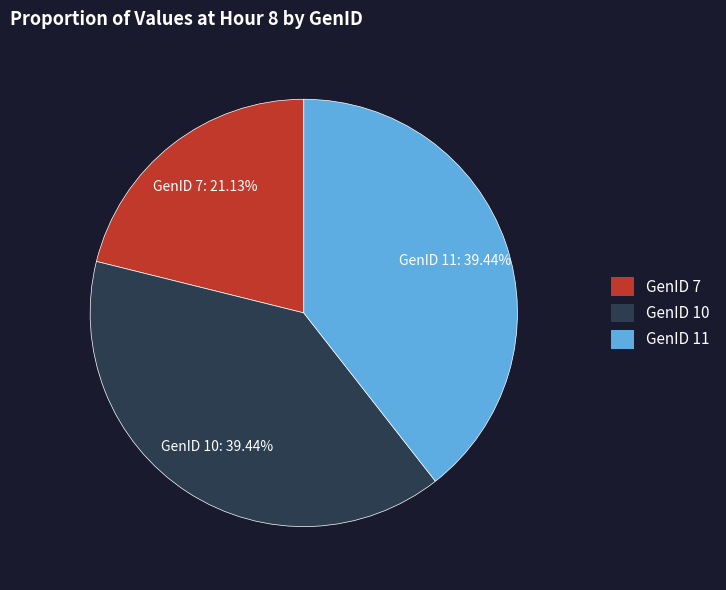

Combined, do GenID 11 and GenID 7 account for over 50%?

Yes